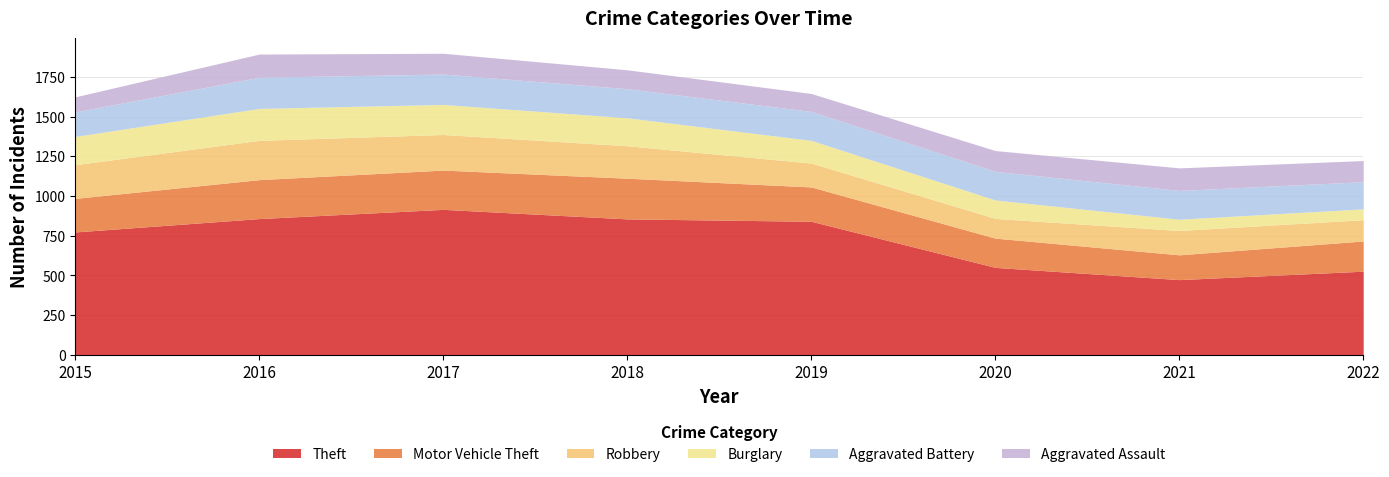

True or false: Theft and Motor Vehicle Theft intersect in this chart.

False